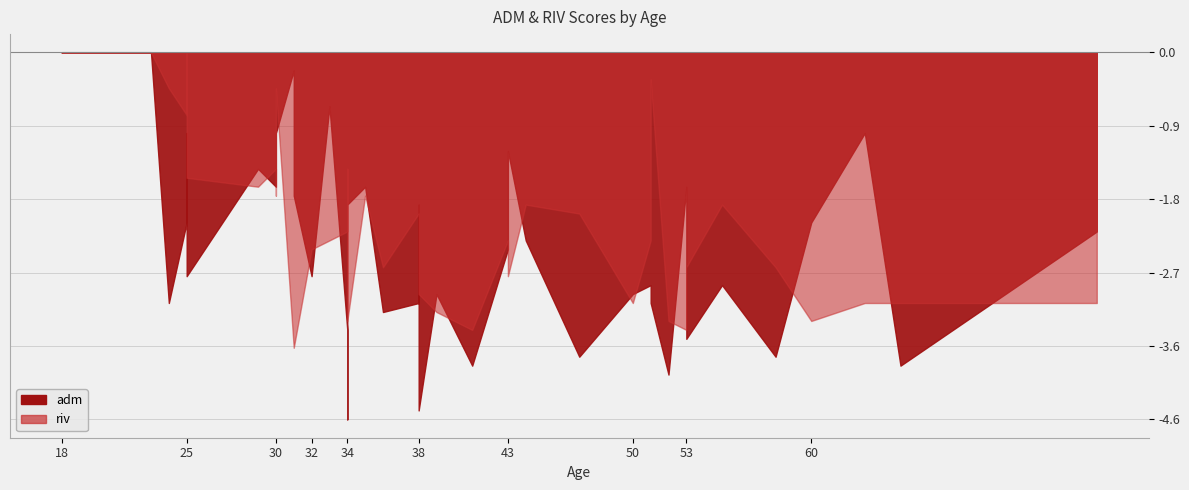

List the labels in order of adm value, smallest first.

34, 38, 52, 41, 65, 58, 47, 53, 34, 36, 51, 38, 24, 50, 39, 51, 55, 32, 18, 25, 43, 44, 76, 25, 60, 38, 34, 31, 30, 35, 53, 29, 30, 43, 30, 63, 25, 33, 31, 23